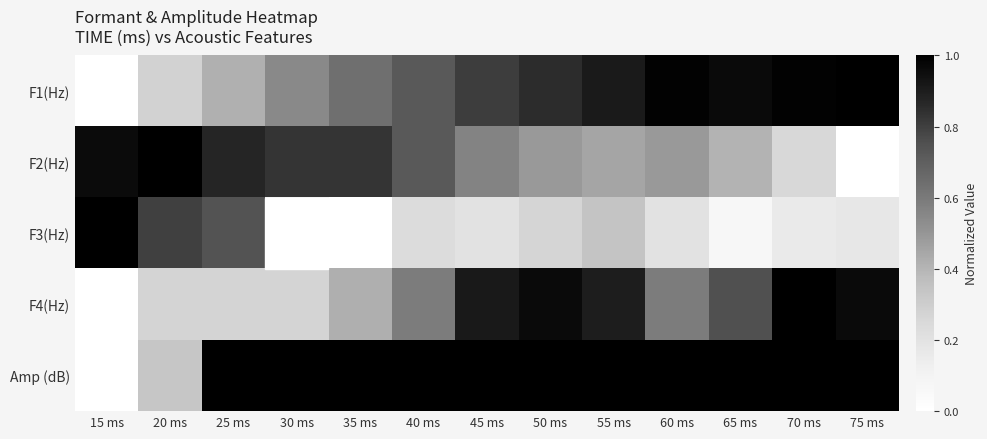

What is the difference between the F3(Hz) values at 40 ms and 25 ms?

0.5